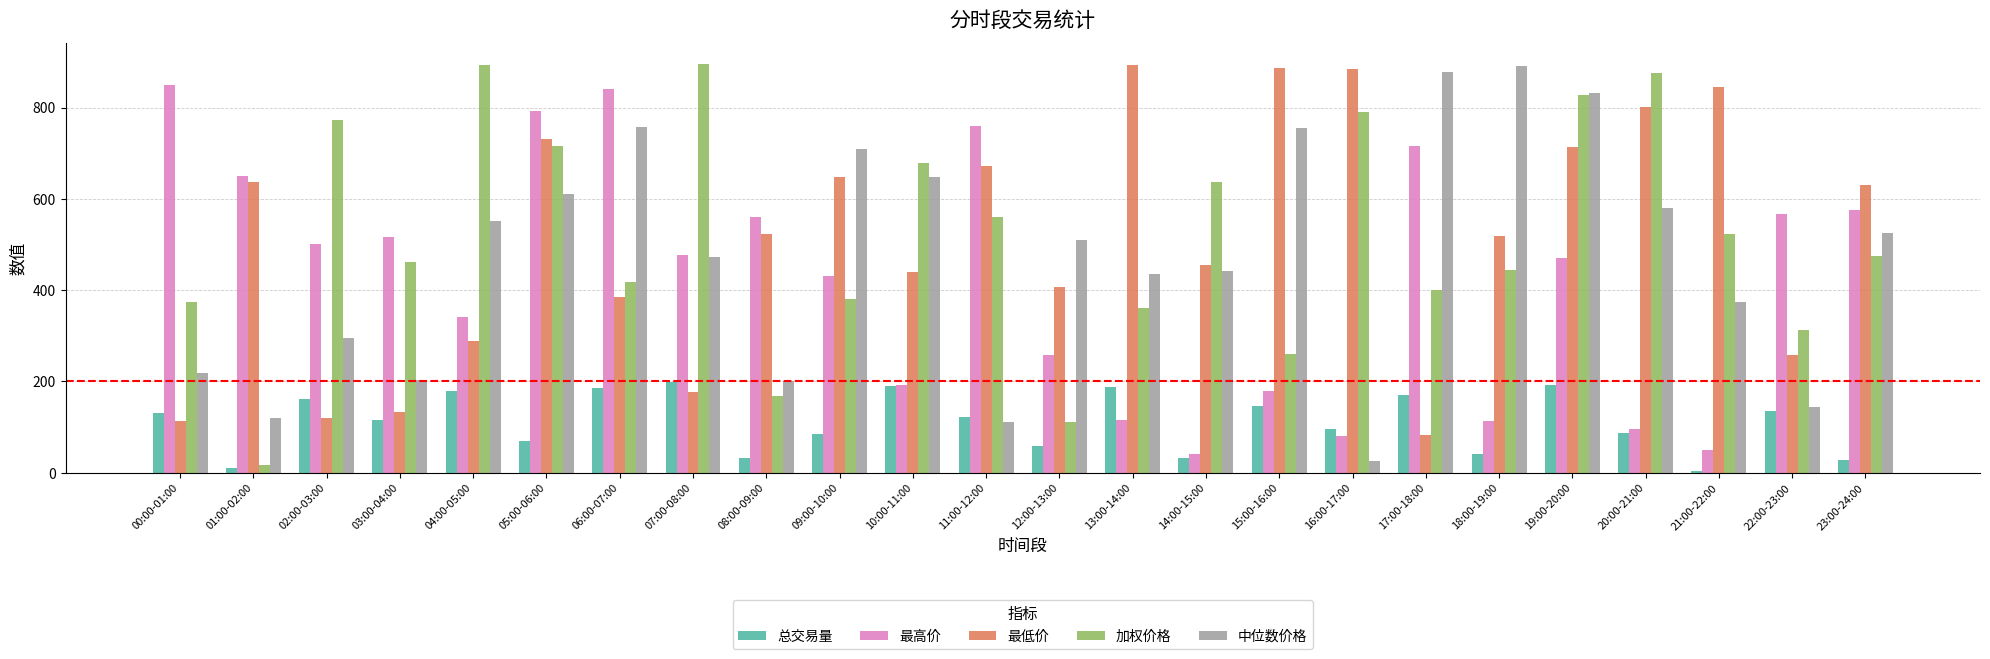

What is the smallest value displayed?

4.7